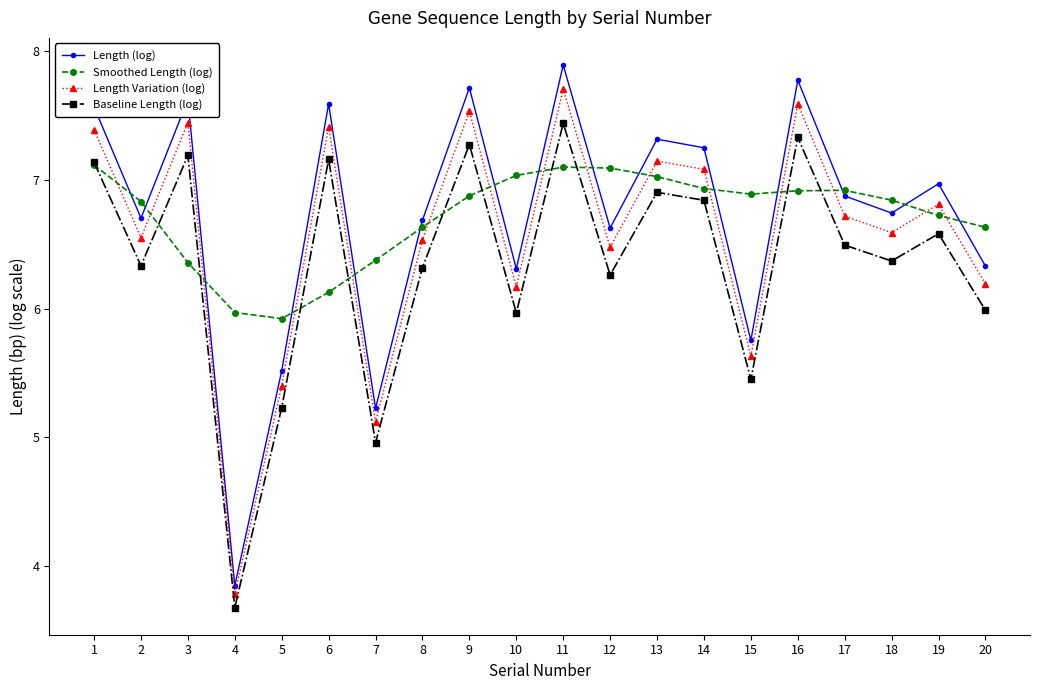

What are all the series names shown in the legend?

Length (log), Smoothed Length (log), Length Variation (log), Baseline Length (log)